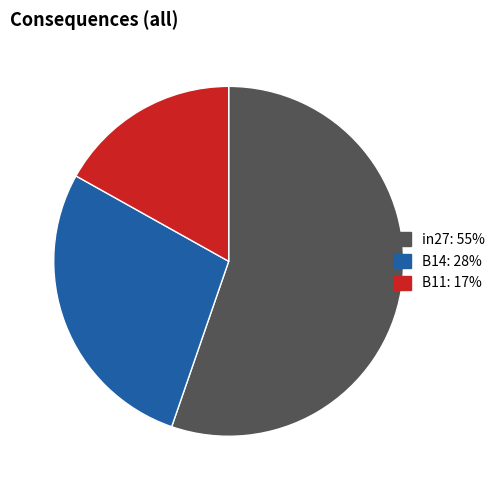

What is the smallest slice in the pie chart?

B11